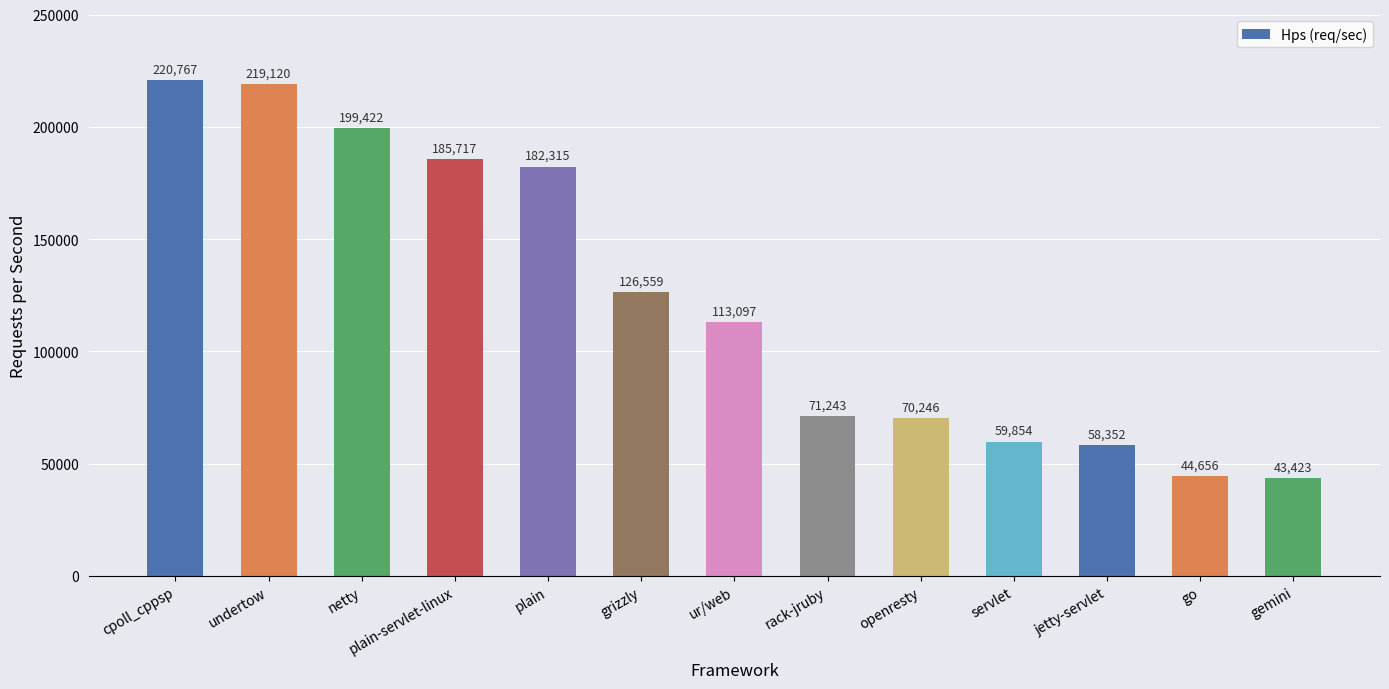

What position from the right is go?

2